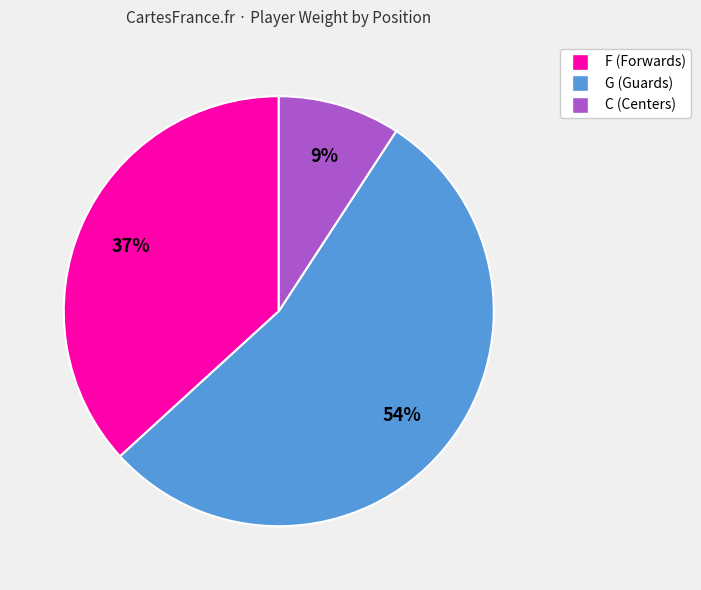

To the nearest percent, what is the difference between the largest and smallest slice percentages?

45%